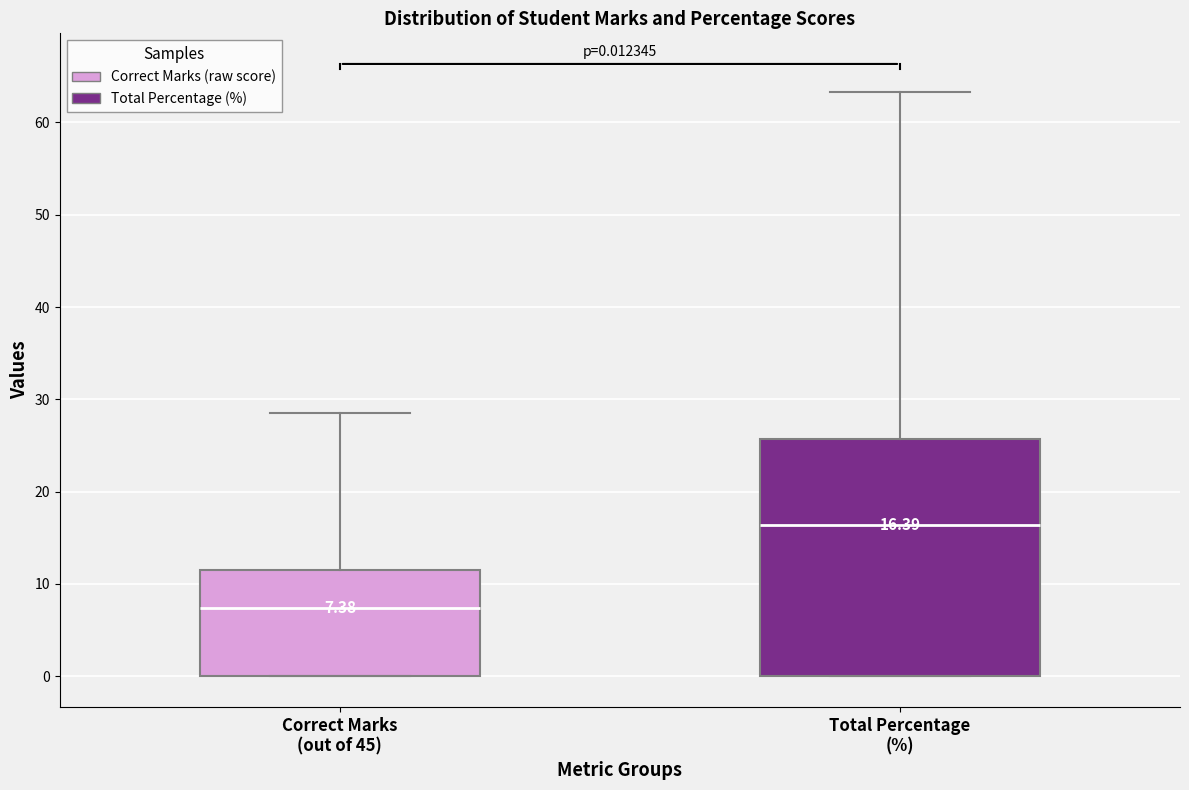

Which box is the tallest, from its lower edge to its upper edge?

Total Percentage (%)